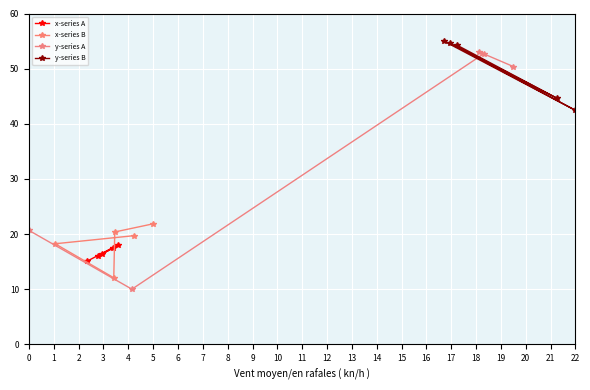

What is the value of the x-series B point at the 1st from the left?

18.2